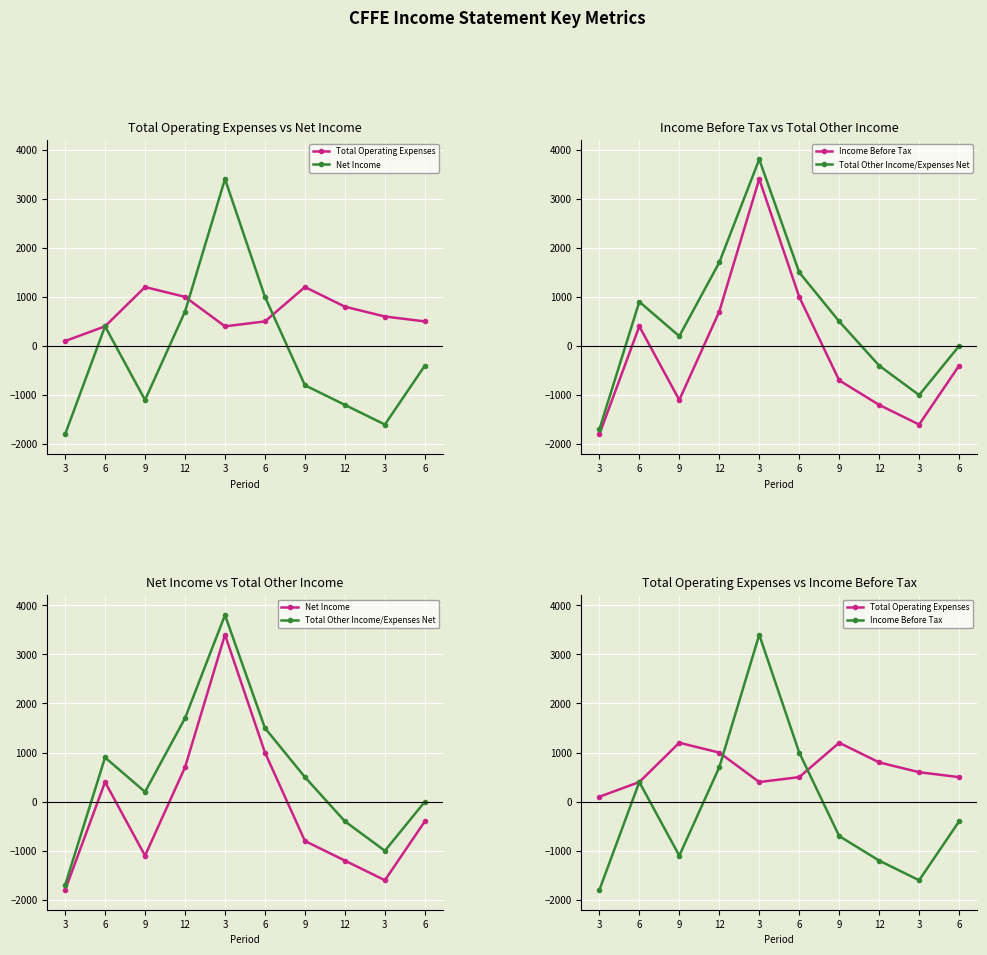

Count the number of data series in this chart.

4